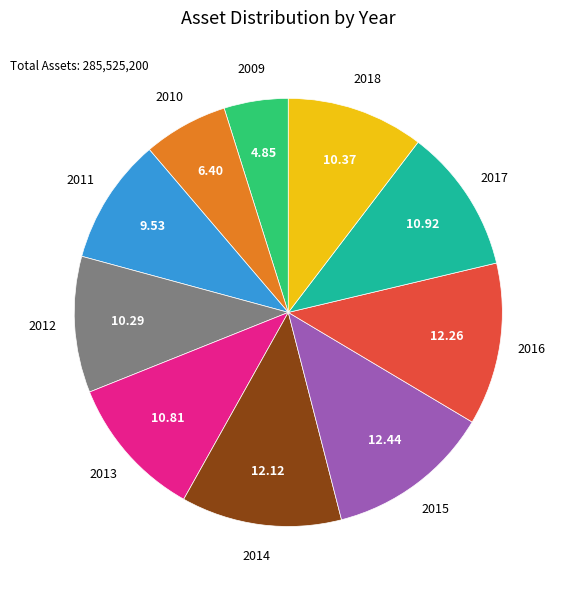

Is there any slice that represents more than half of the pie?

No